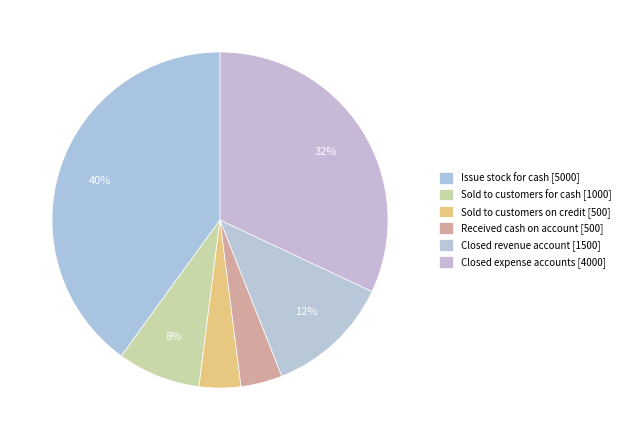

True or false: Sold to customers for cash accounts for 8% of the total.

True